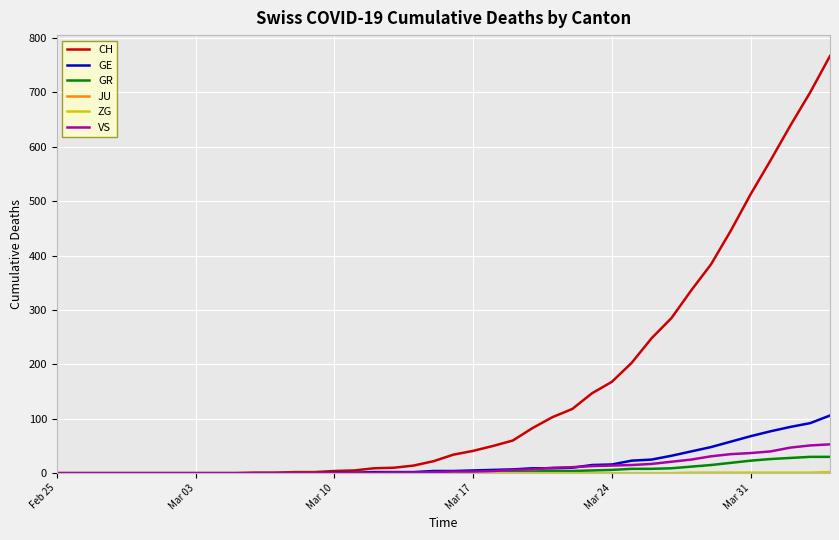

Which series has the largest total across all categories?

CH